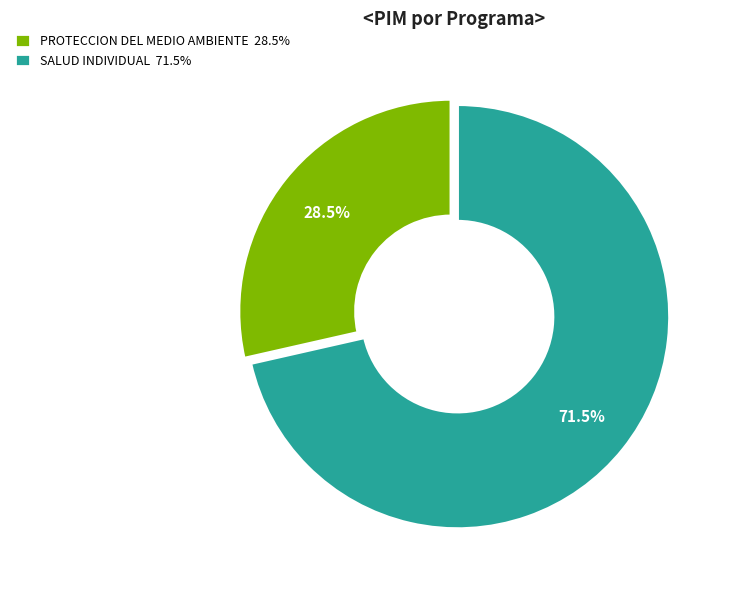

To the nearest percent, what is the difference between the PROTECCION DEL MEDIO AMBIENTE and SALUD INDIVIDUAL slice percentages?

43%